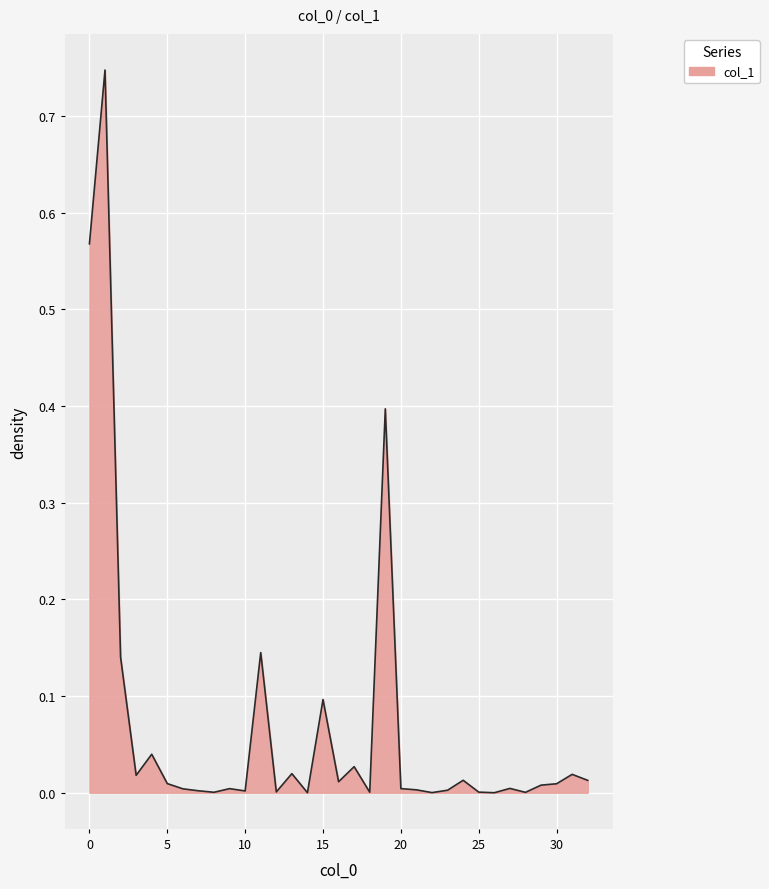

List the labels in order of value, largest first.

1, 0, 19, 11, 2, 15, 4, 17, 13, 31, 3, 24, 32, 16, 5, 30, 29, 27, 20, 9, 6, 21, 23, 7, 10, 12, 25, 18, 8, 28, 22, 14, 26